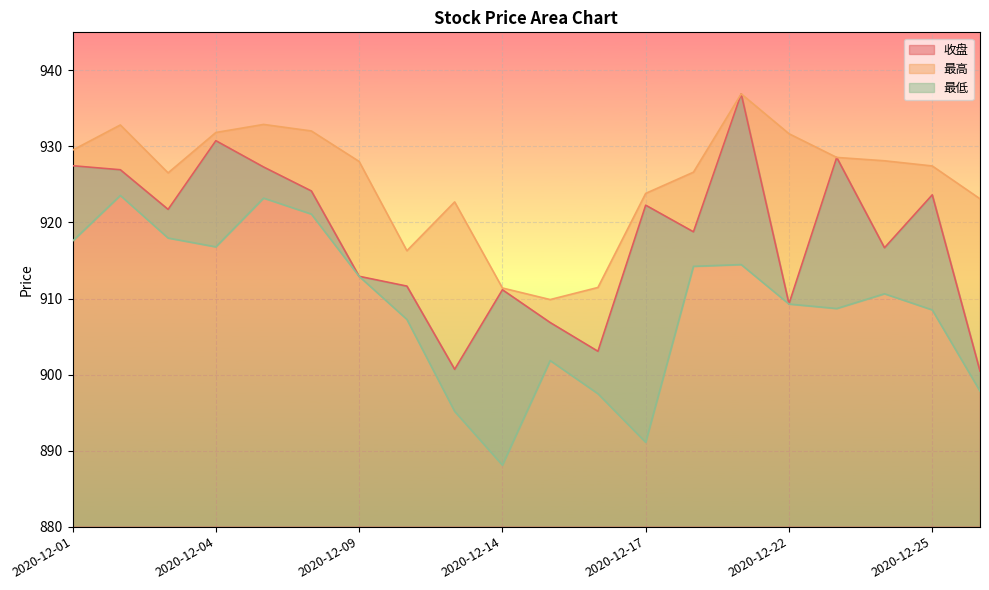

What is the difference between the maximum and minimum values in the 最高 series?

27.0